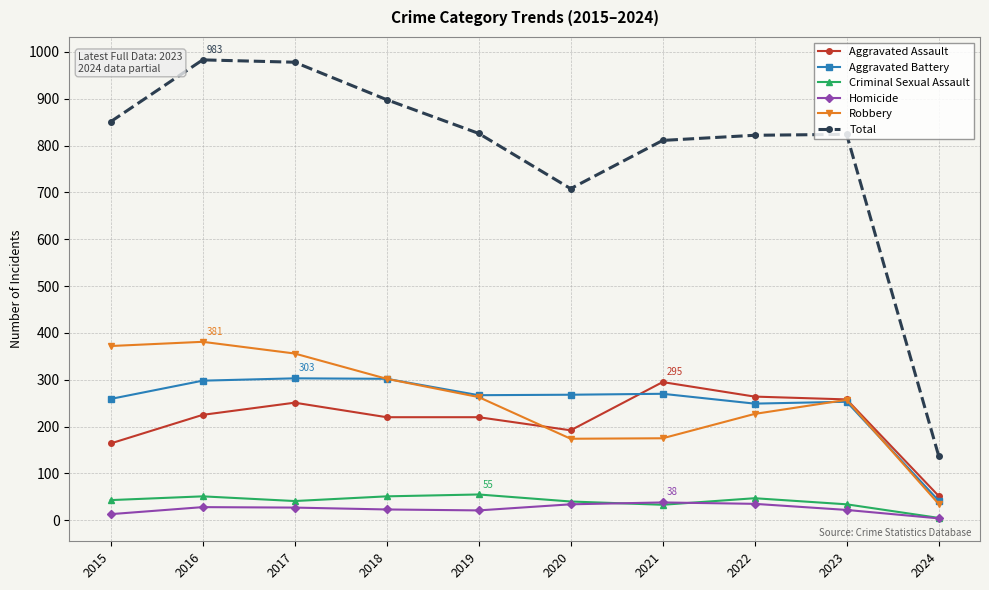

What is the spread (max minus min) of values at 2022?

787